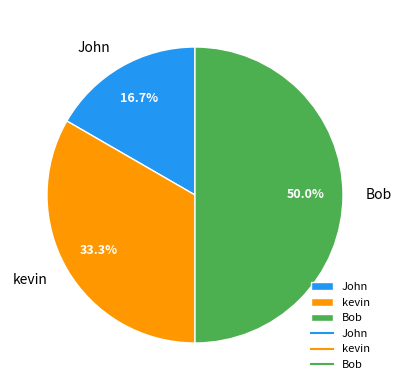

Which has a higher value, Bob or John?

Bob